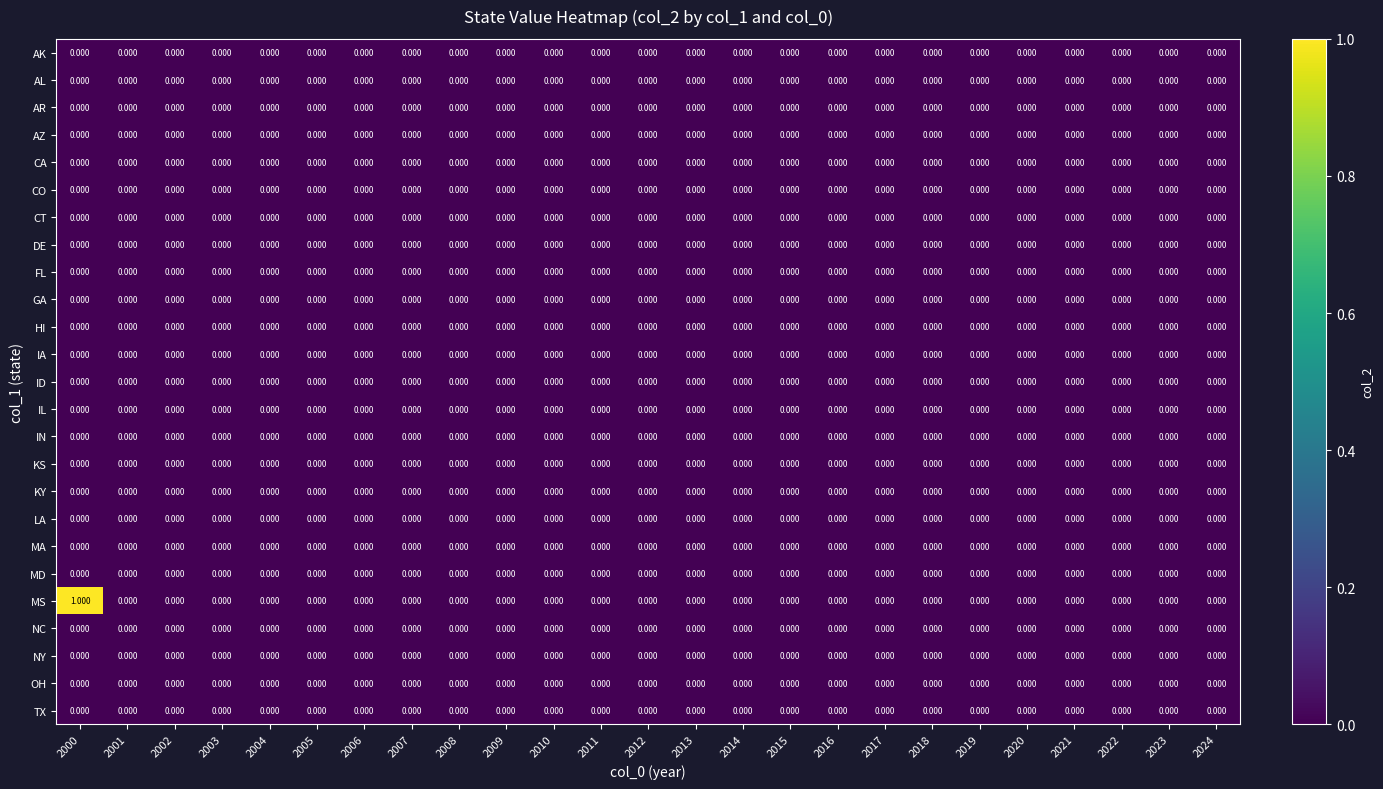

Which series has the largest total across all categories?

MS